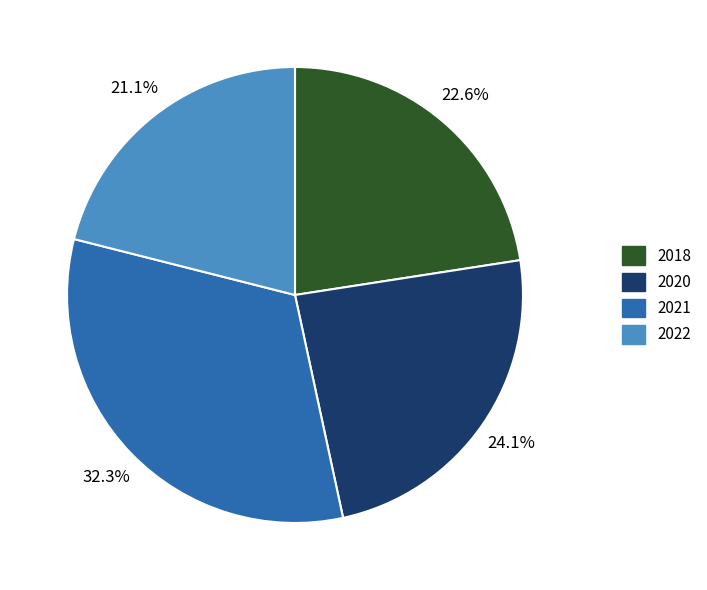

Count the number of slices in the pie.

4